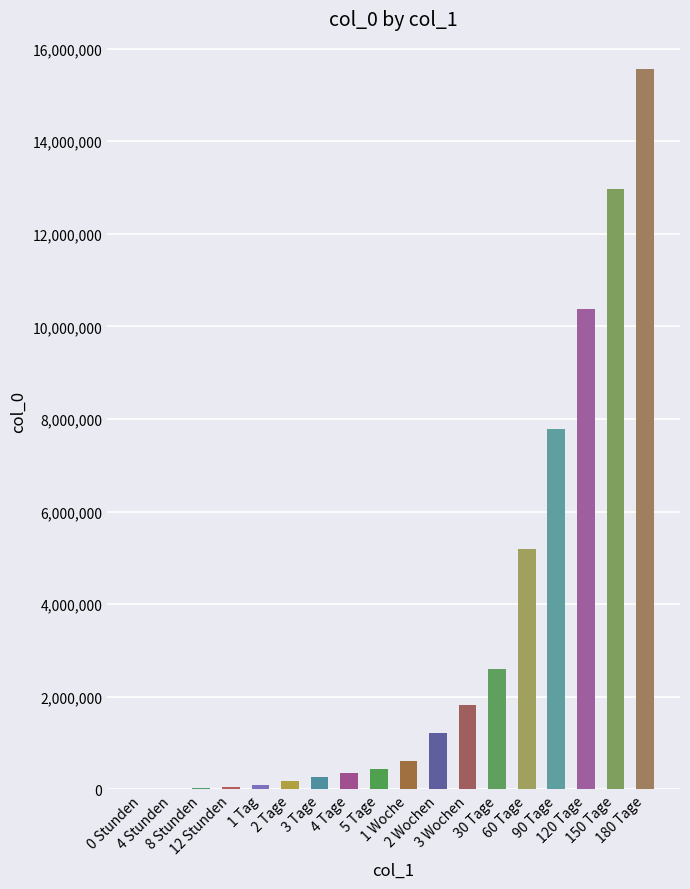

What is the sum of all values?

59443240